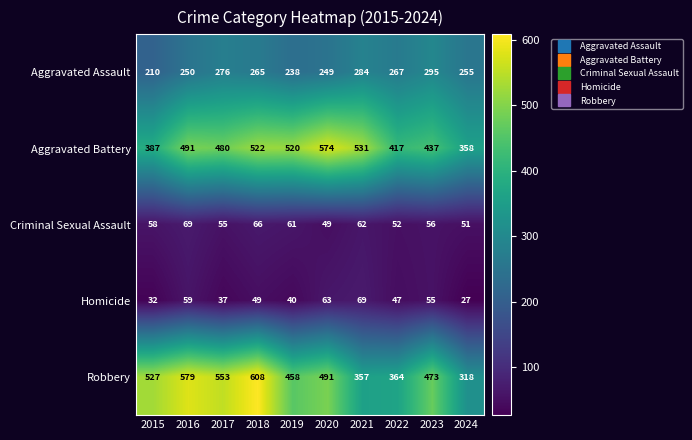

Is it true that Robbery equals 193 at 2017?

False